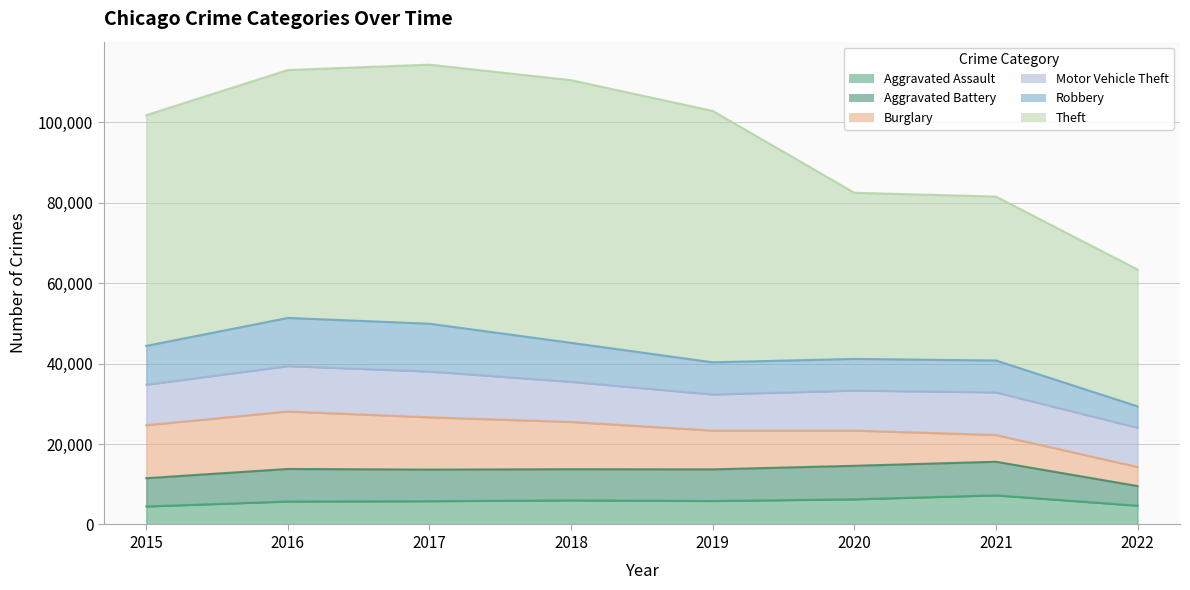

Which series has the largest total across all categories?

Theft